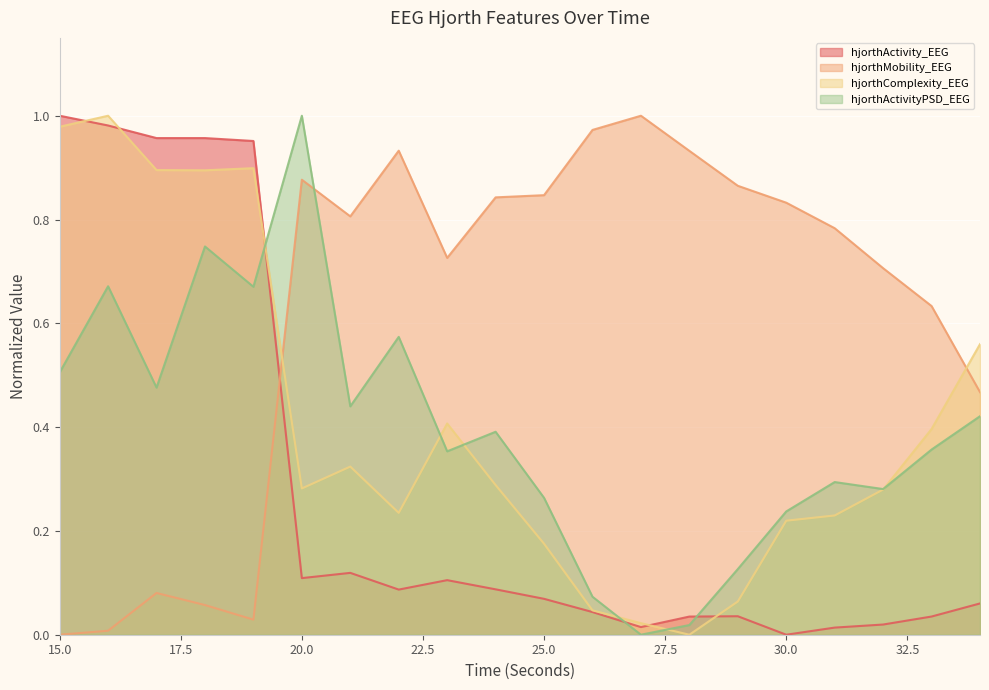

Is it true that hjorthActivity_EEG equals 0.0 at 26?

True